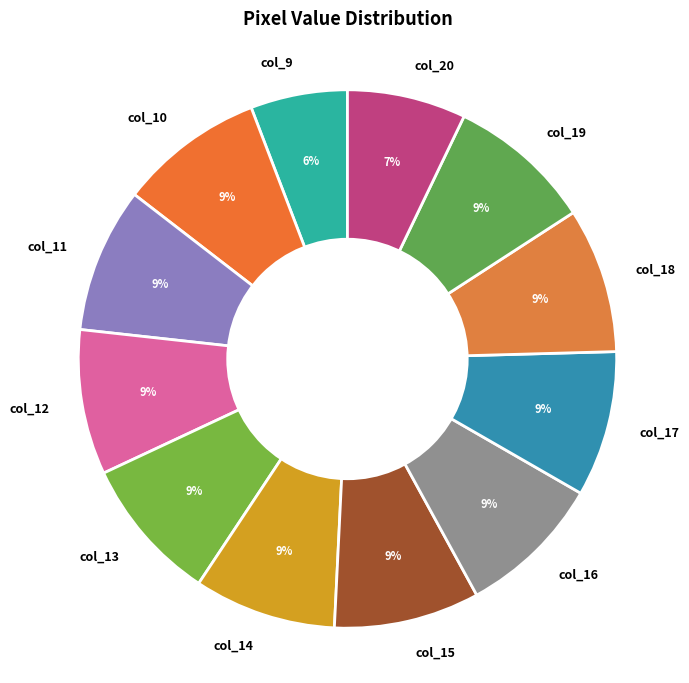

What is the smallest slice in the pie chart?

col_9